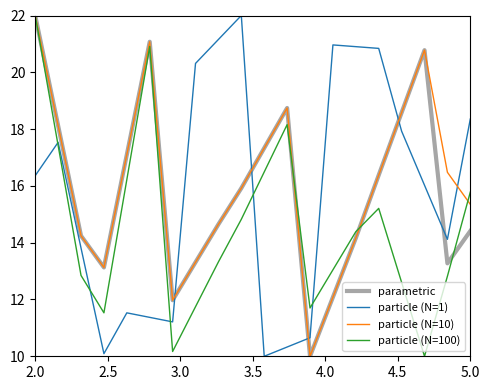

List the series in order of their peak value, highest first.

parametric, particle (N=1), particle (N=10), particle (N=100)